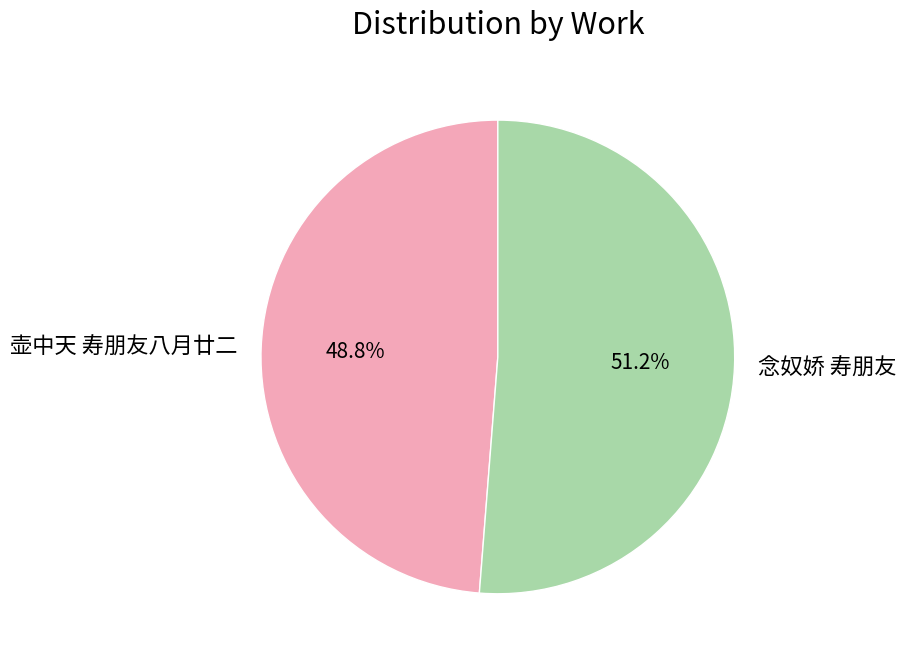

What portion of the pie excludes 壶中天 寿朋友八月廿二?

51.2%